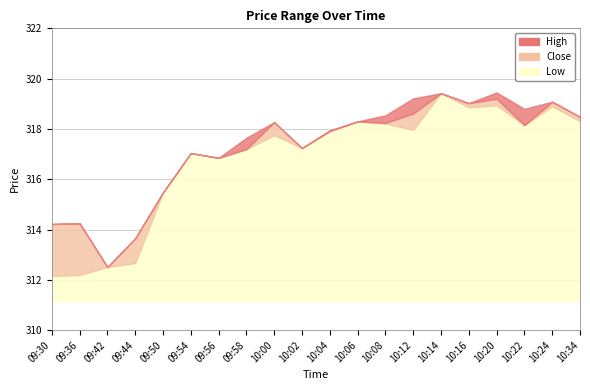

What is the total value across all series at 09:42?

937.5